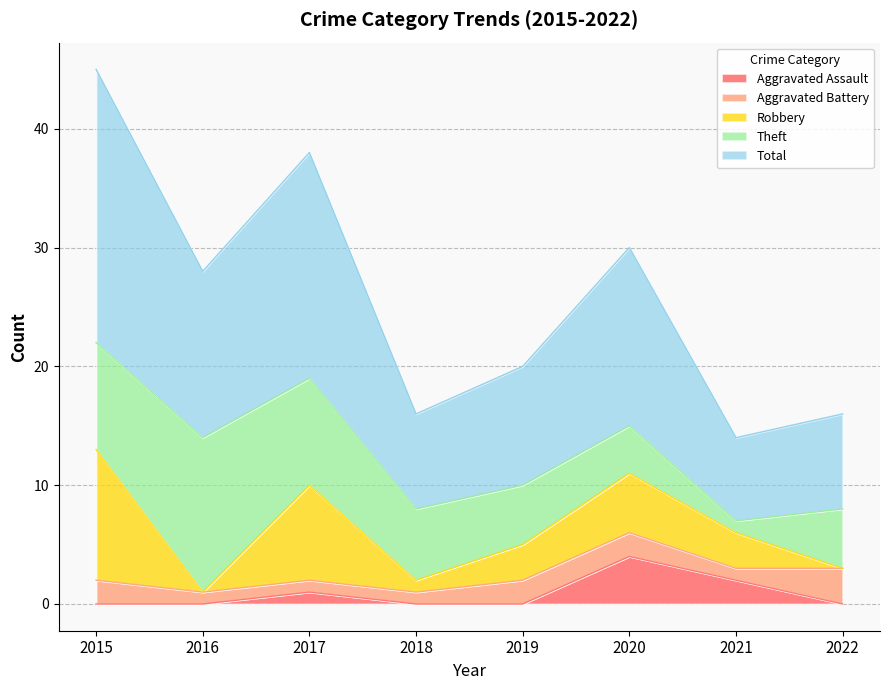

Rank the series at 2016 from highest to lowest value.

Total, Theft, Aggravated Battery, Aggravated Assault, Robbery